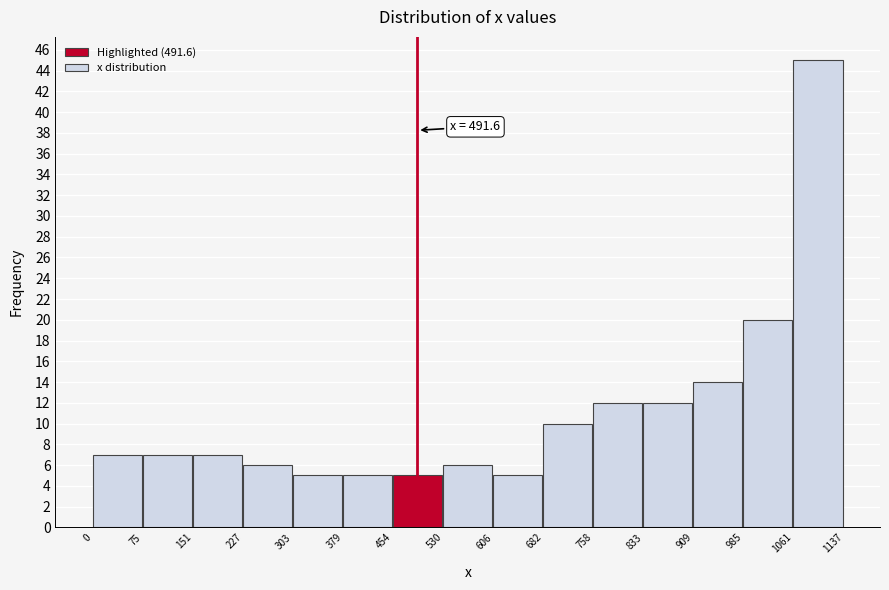

Over which range of the x-axis is the bar tallest?

1061 to 1137